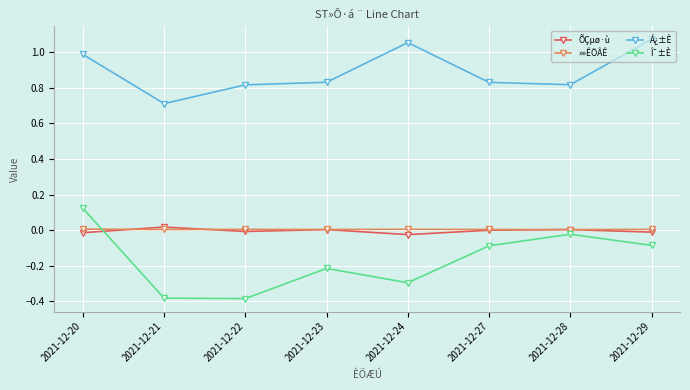

Which series ends up on top after the final intersection of »»ÊÖÂÊ and Î¯±È?

»»ÊÖÂÊ